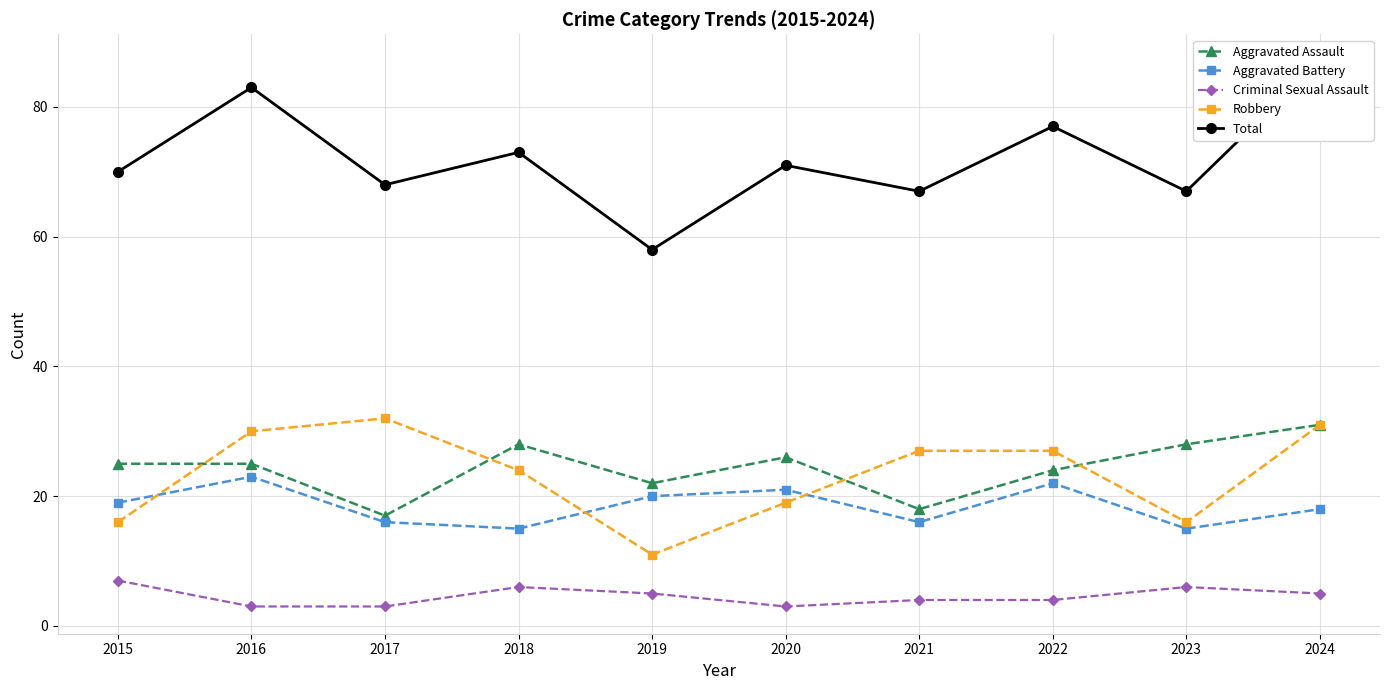

True or false: Aggravated Battery has more than 2 points higher than both neighbors.

True